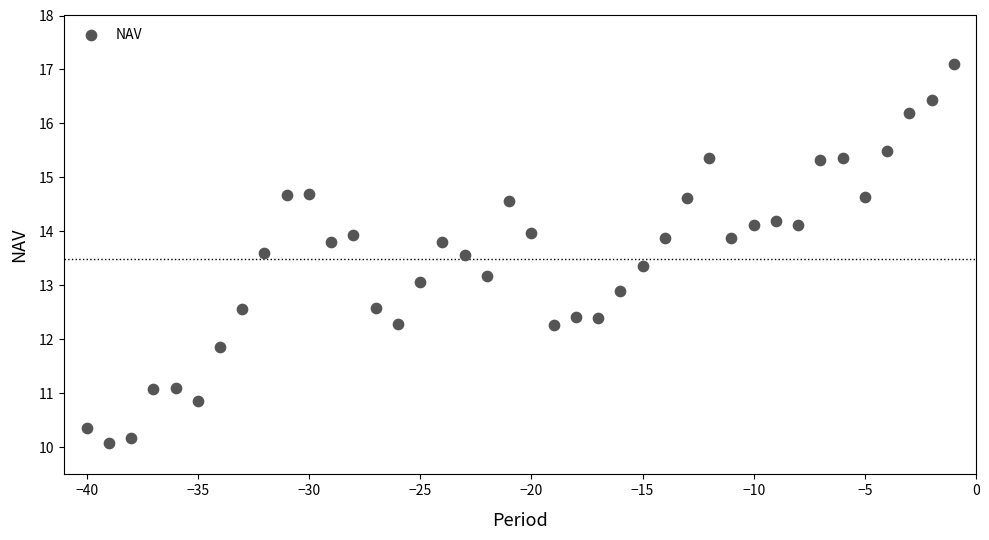

What is the range of X values (max minus min)?

39.0